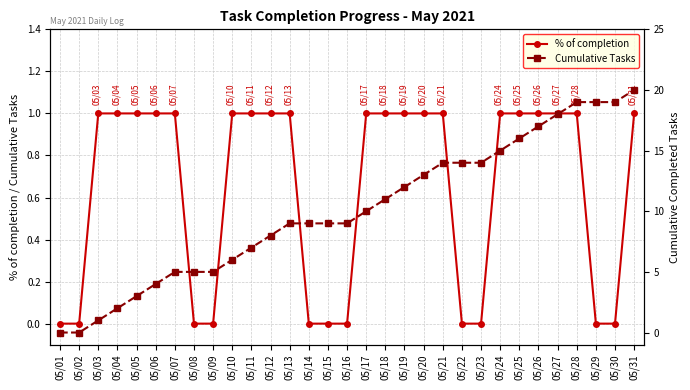

Count the % of completion values in the range 0 to 1.

31